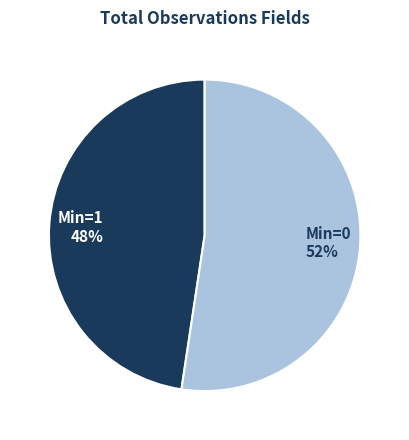

Is the sum of Min=1 48% and Min=0 52% greater than half?

Yes